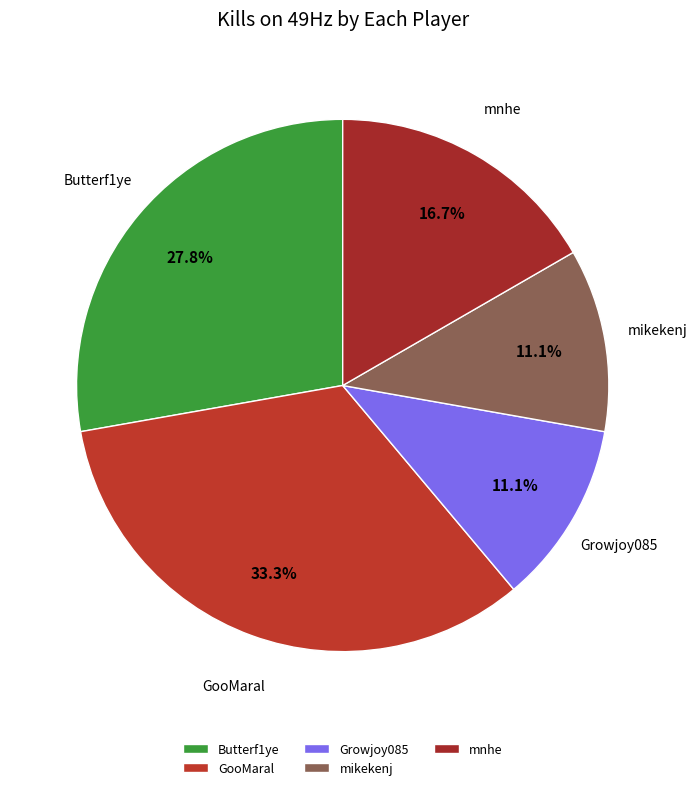

What is the total percentage of mikekenj and GooMaral?

44.4%